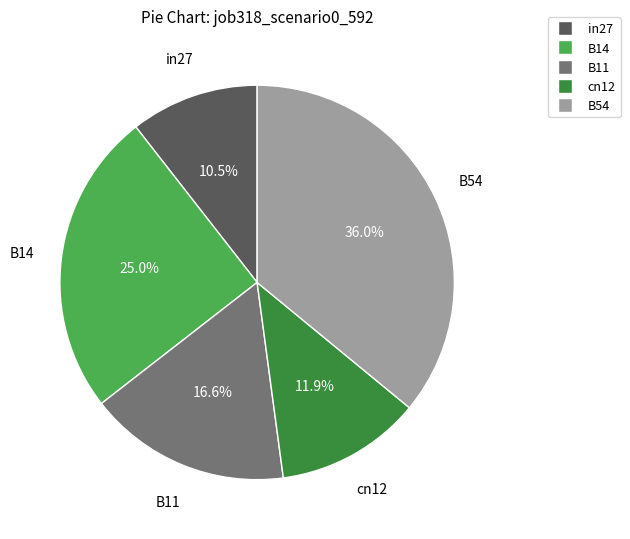

Rank the categories by value from lowest to highest.

in27, cn12, B11, B14, B54